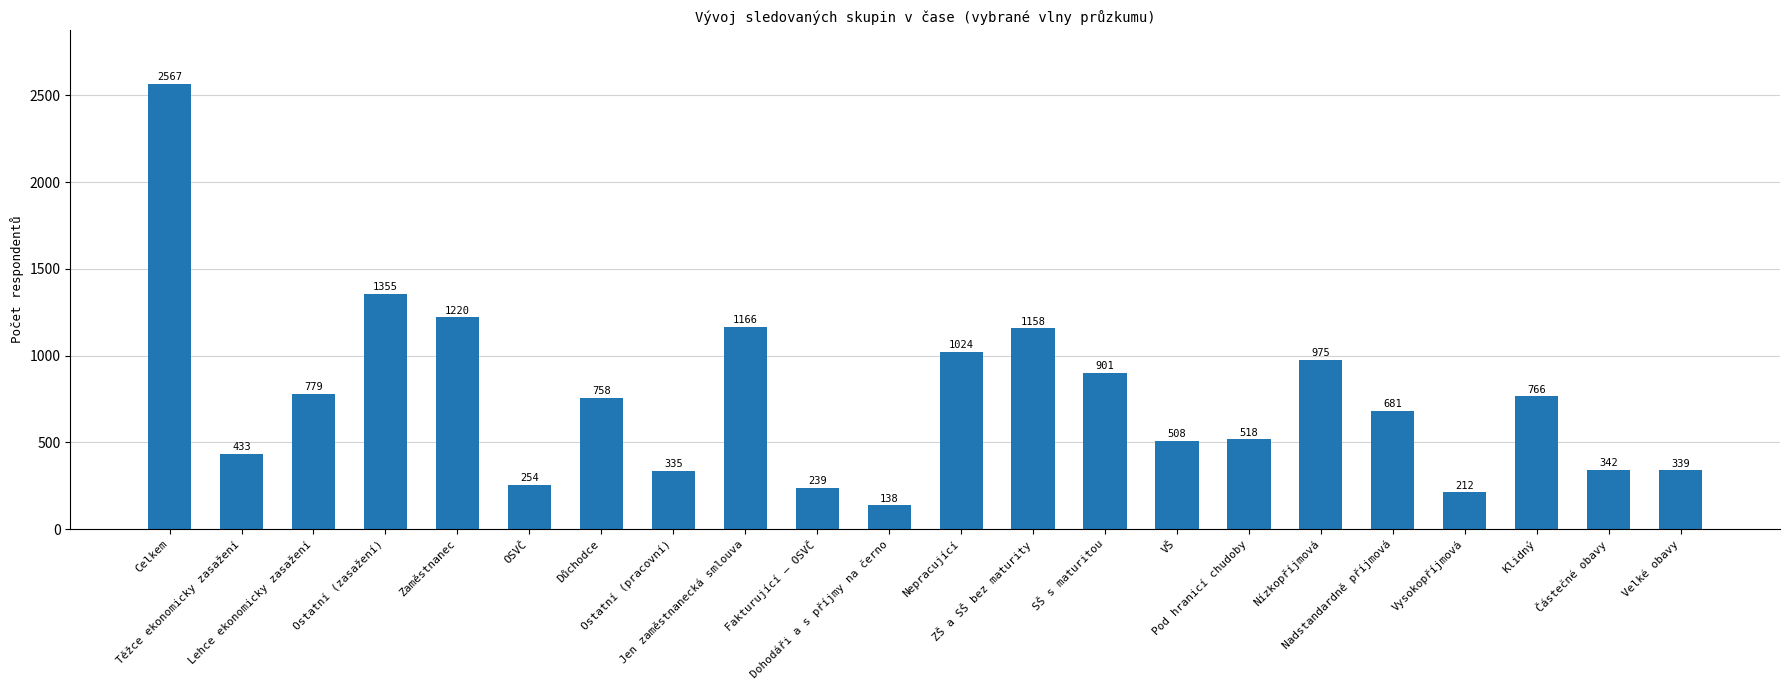

What is the ratio of the value at Ostatní (pracovní) to the value at Nepracující?

0.3